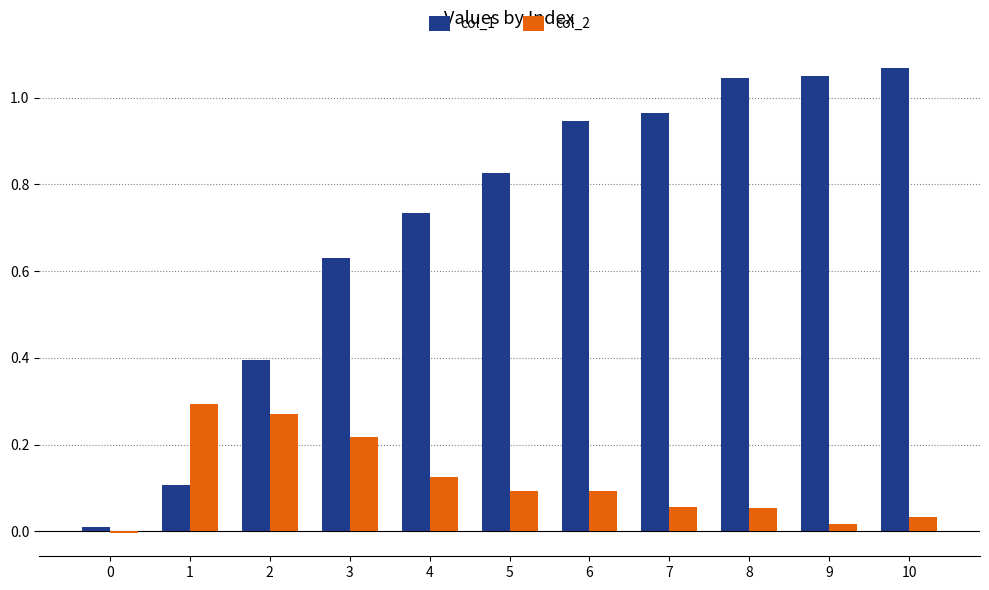

At how many categories does at least one series exceed 0?

11